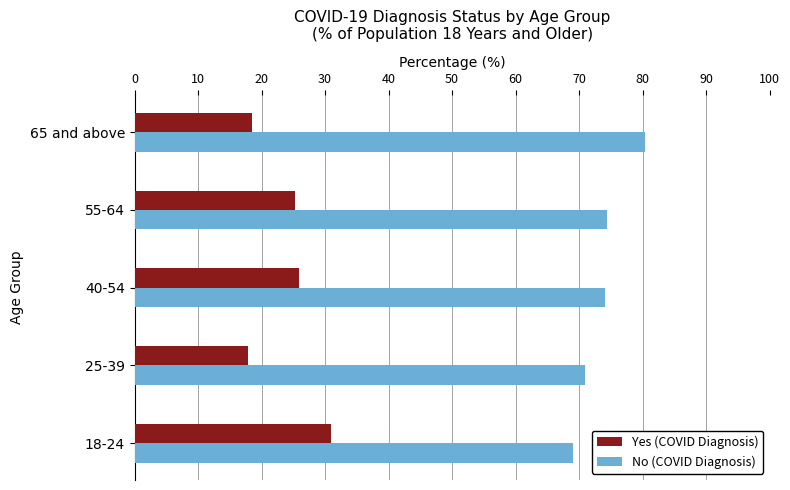

What is the difference between the No (COVID Diagnosis) values at 65 and above and 55-64?

6.1